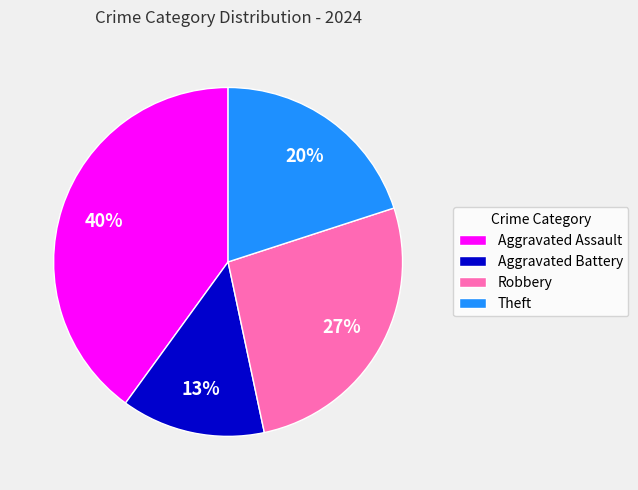

To the nearest percent, what percentage of the pie is Aggravated Battery?

13%